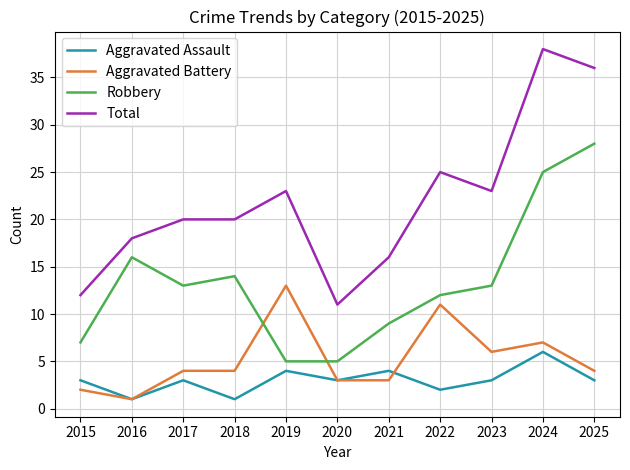

After their last crossing, which series has the higher values: Aggravated Battery or Robbery?

Robbery